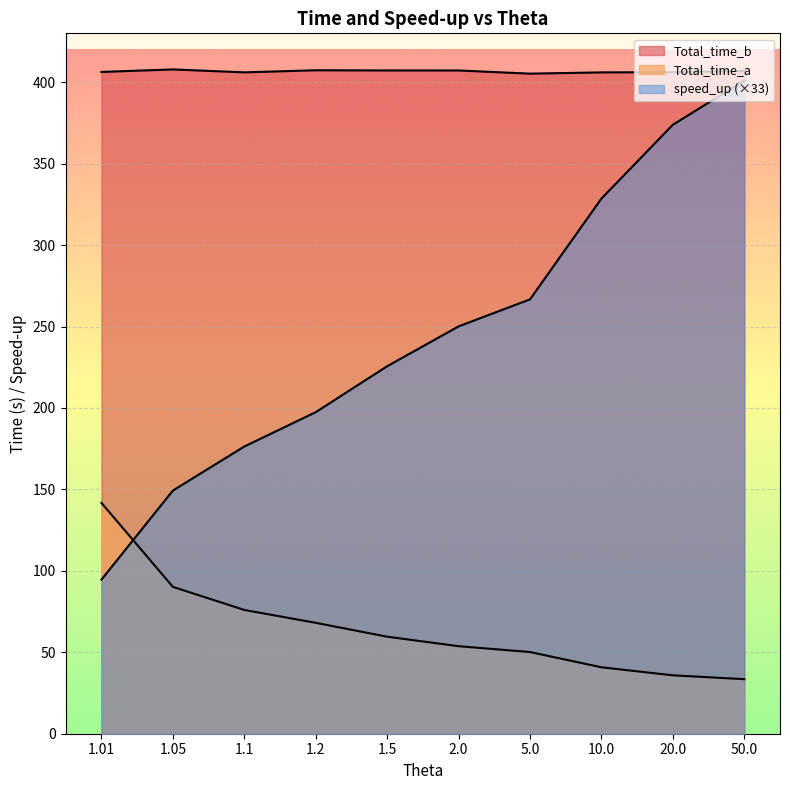

Where is the first local minimum for Total_time_b?

1.1